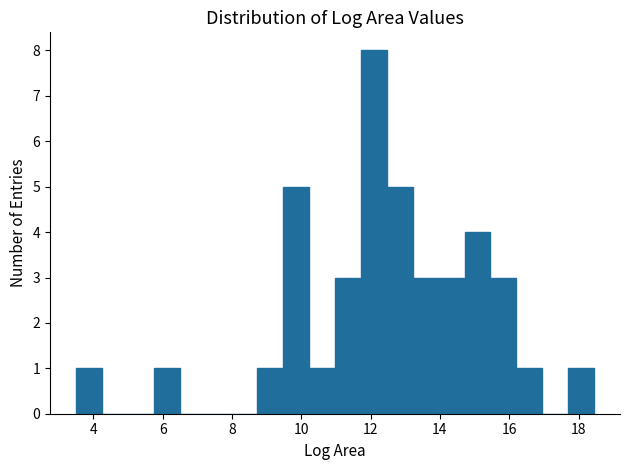

Read against the x-axis, roughly where is the centre of the tallest bar?

12.0